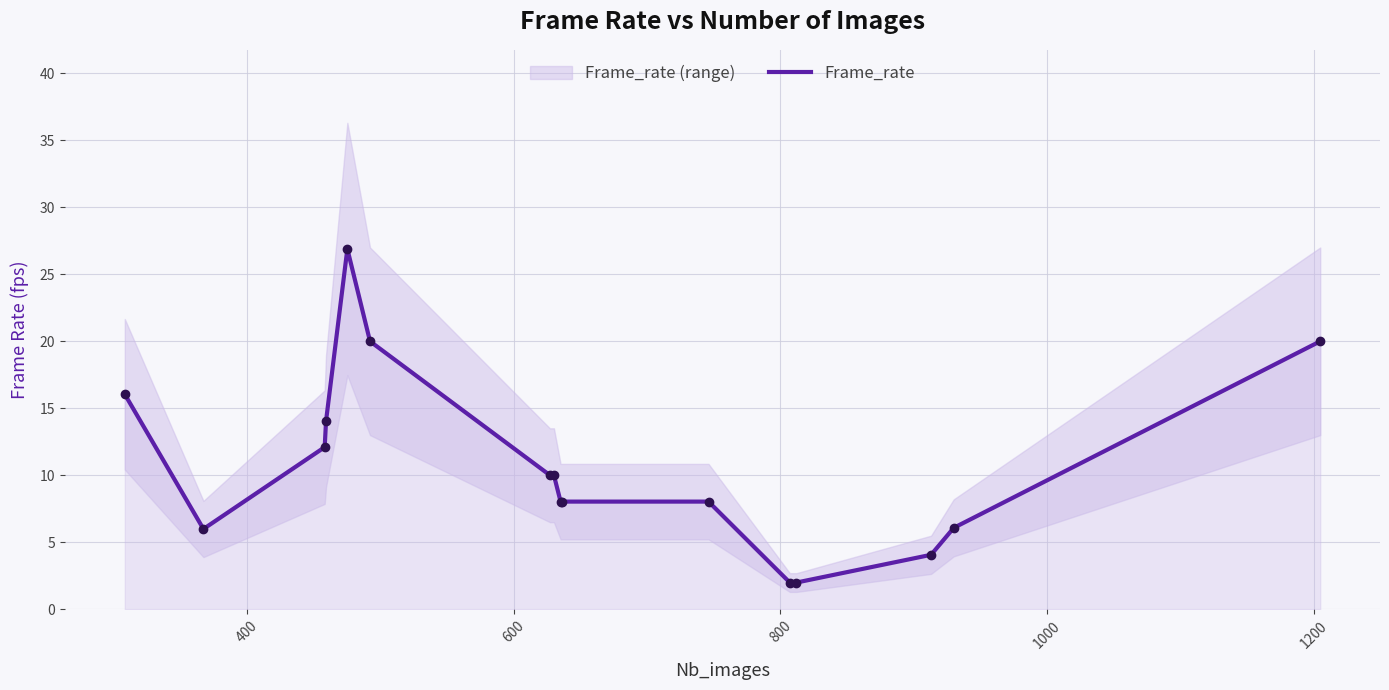

The chart shows a value of 3.1 at 400. True or false?

False